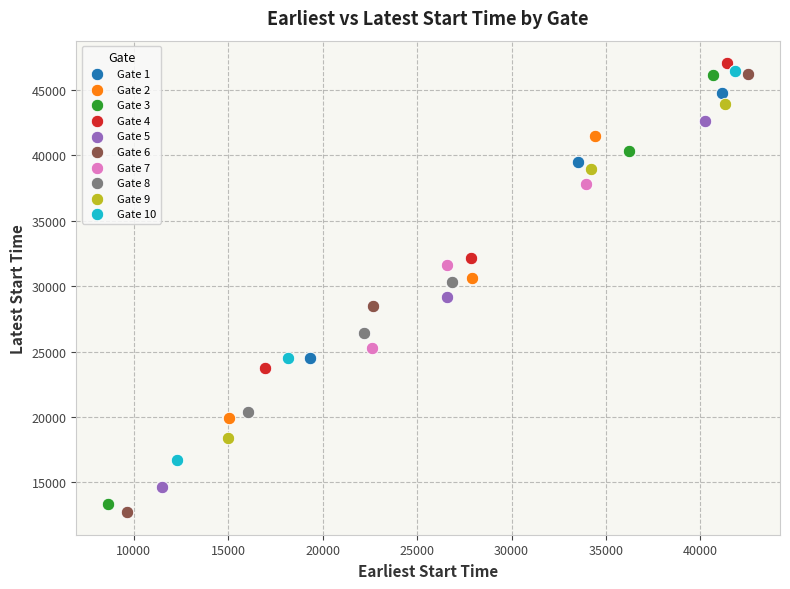

What are all the series names shown in the legend?

Gate 1, Gate 2, Gate 3, Gate 4, Gate 5, Gate 6, Gate 7, Gate 8, Gate 9, Gate 10